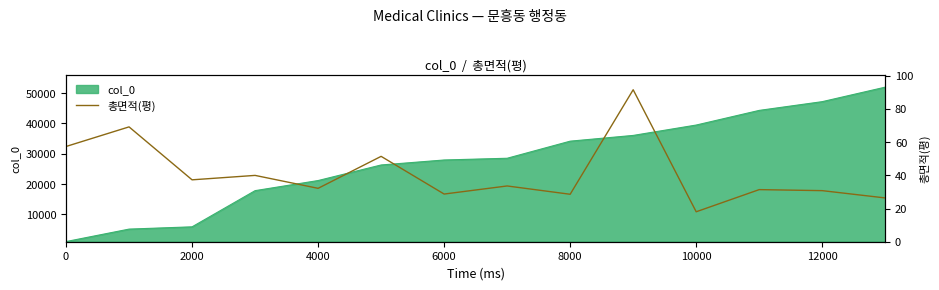

The value of col_0 at 6000 is 49522. True or false?

False